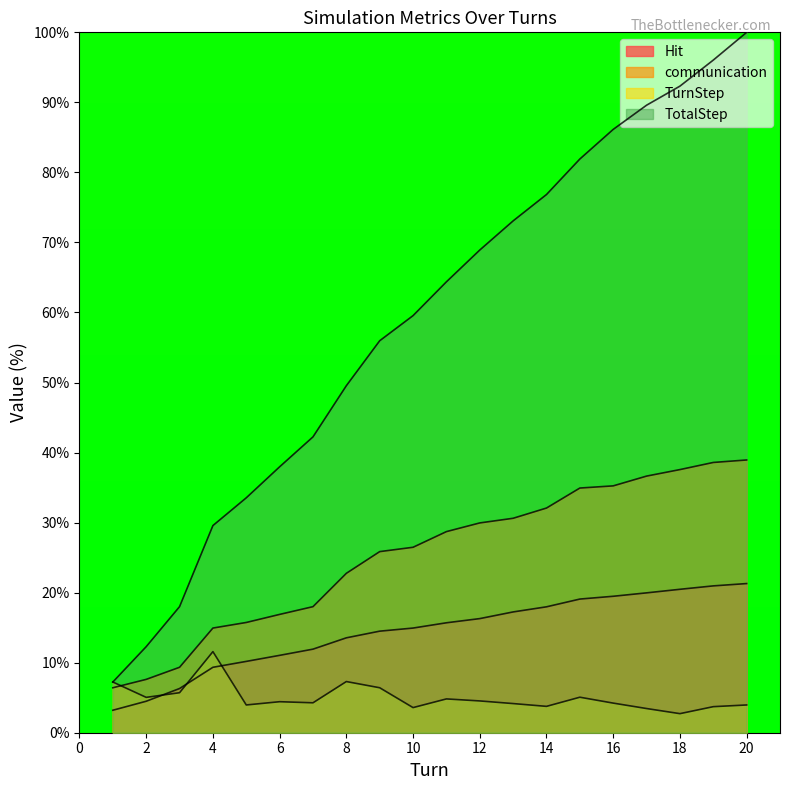

Between which two adjacent categories do communication and TurnStep first intersect?

1 and 2